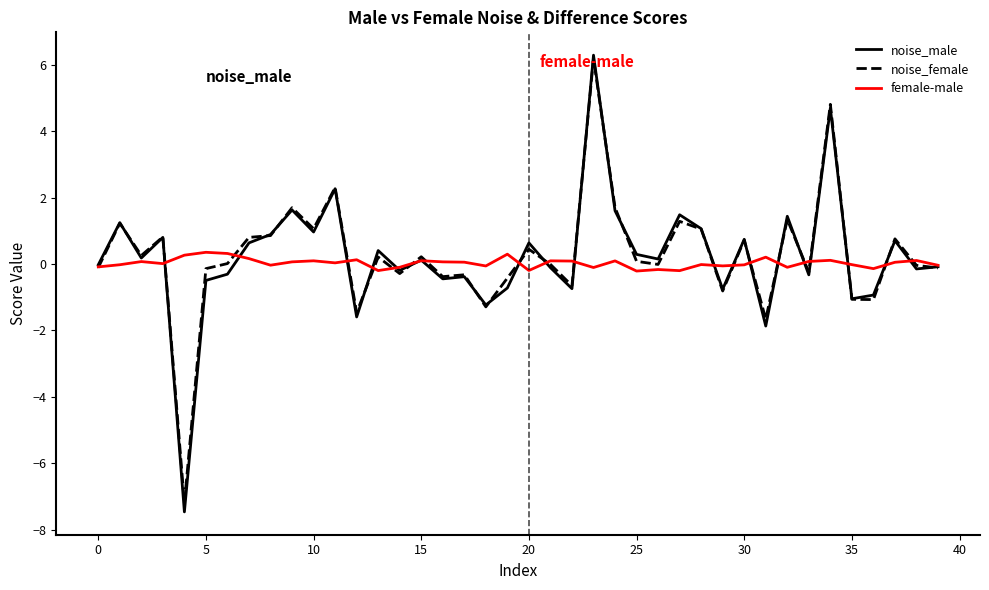

Which series has the largest range (max minus min)?

noise_male